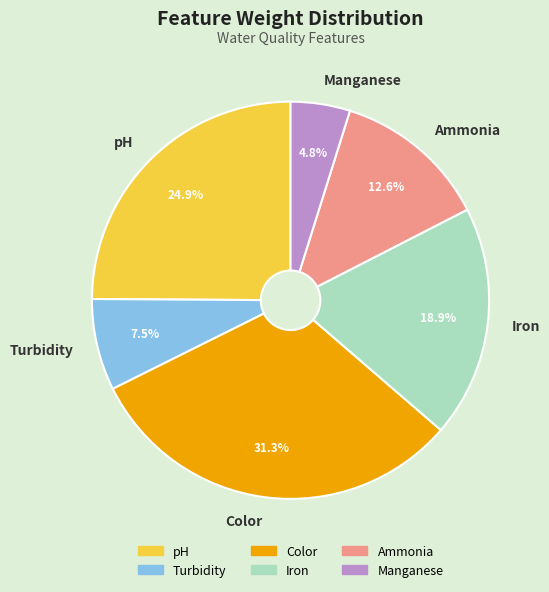

To the nearest percent, what is the combined percentage of pH and Iron?

44%